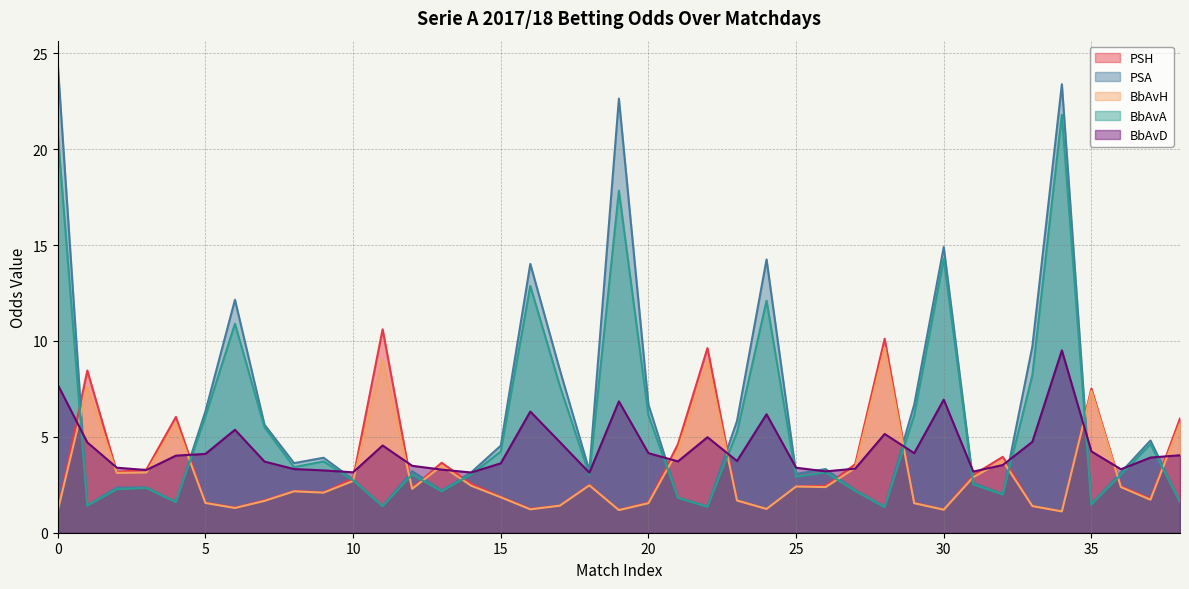

What is the sum of all BbAvA values?

217.8